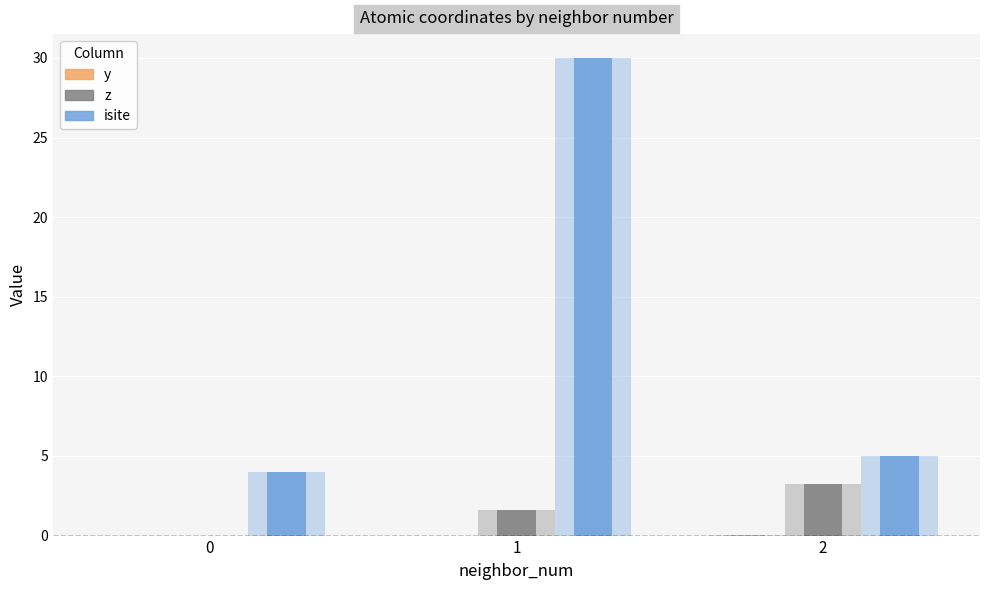

Are the bars grouped side by side (vs. stacked)?

Yes